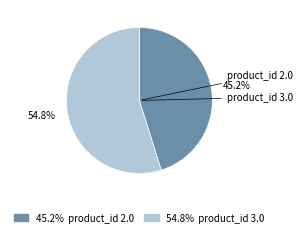

Is there a majority slice in this chart?

Yes